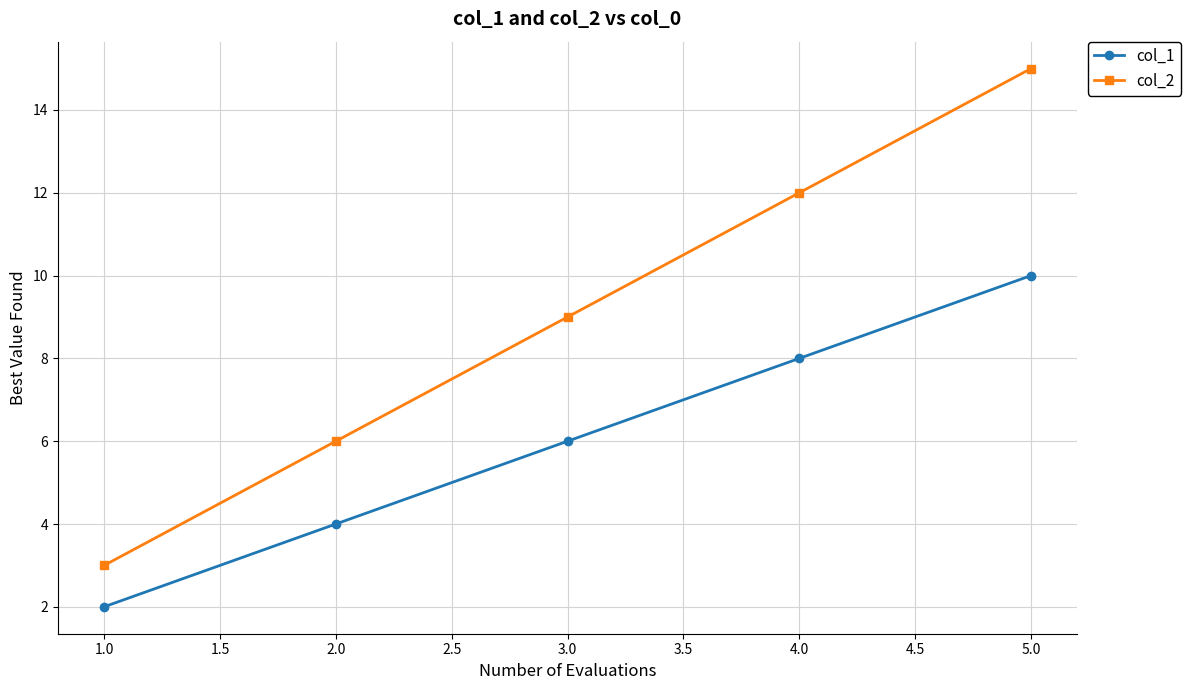

Count the number of categories in the chart.

5